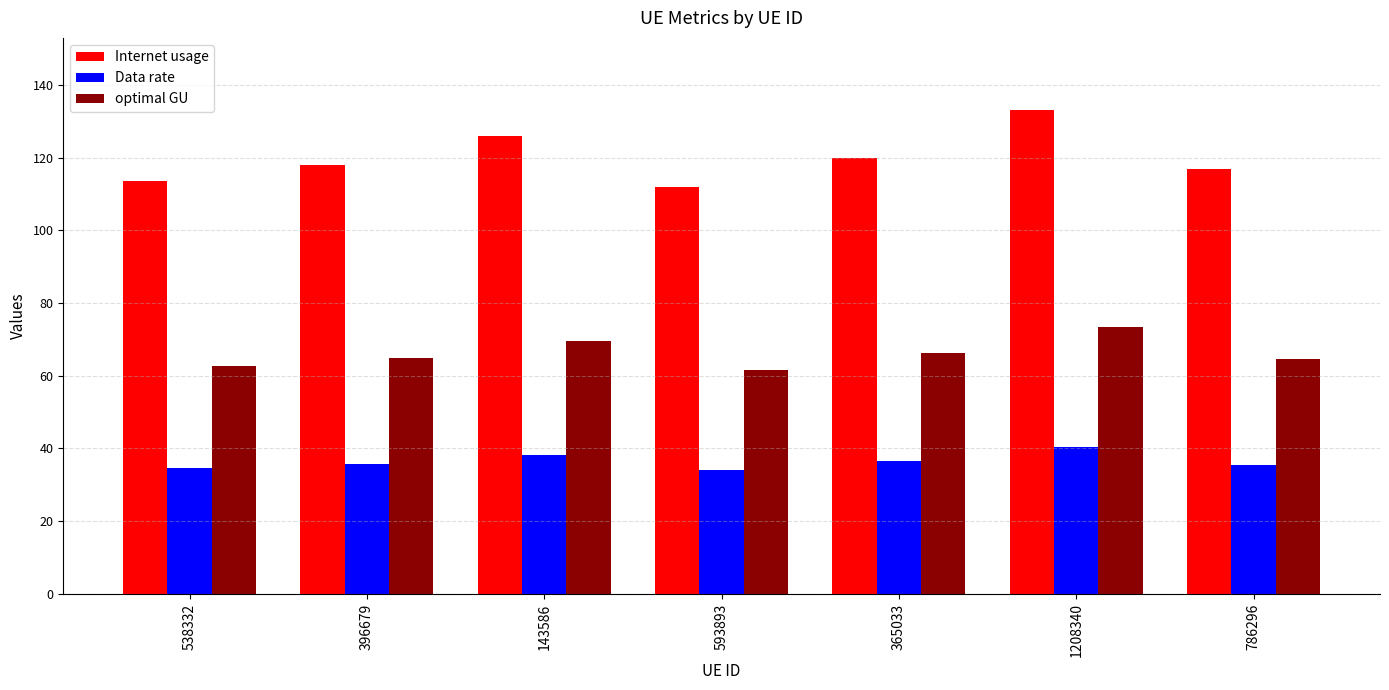

What are all the series names shown in the legend?

Internet usage, Data rate, optimal GU